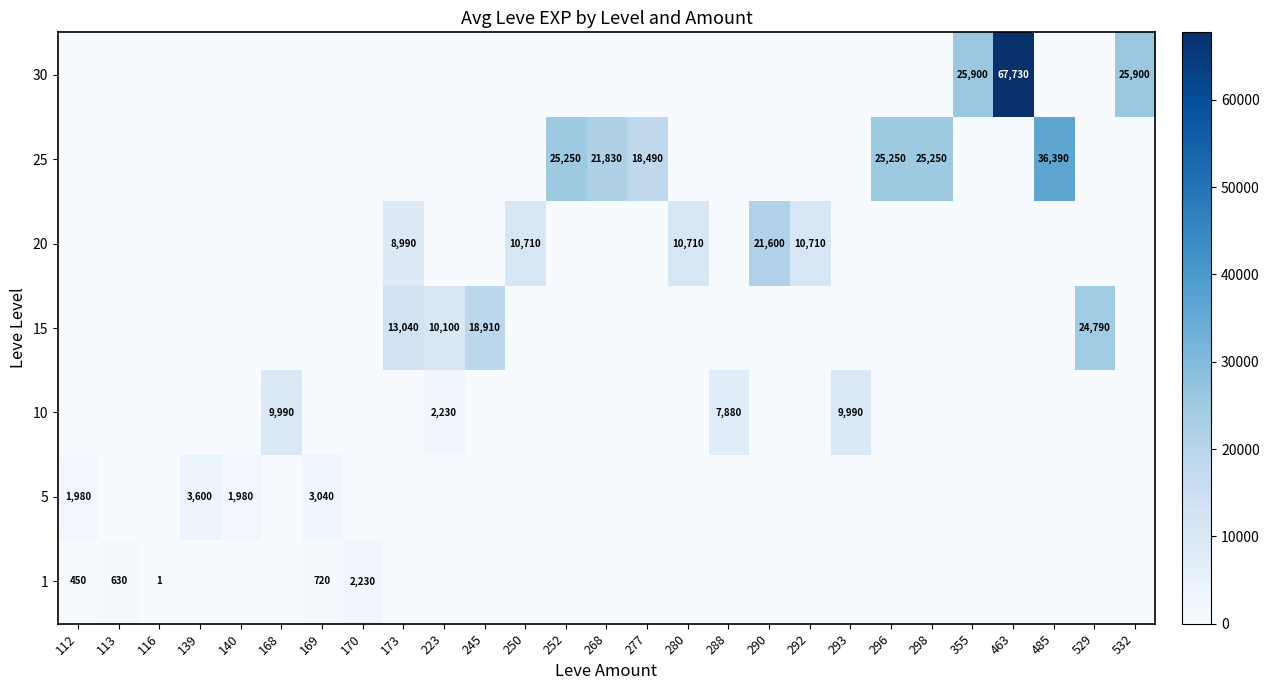

True or false: 20 has a value of 10710 at 250.

True